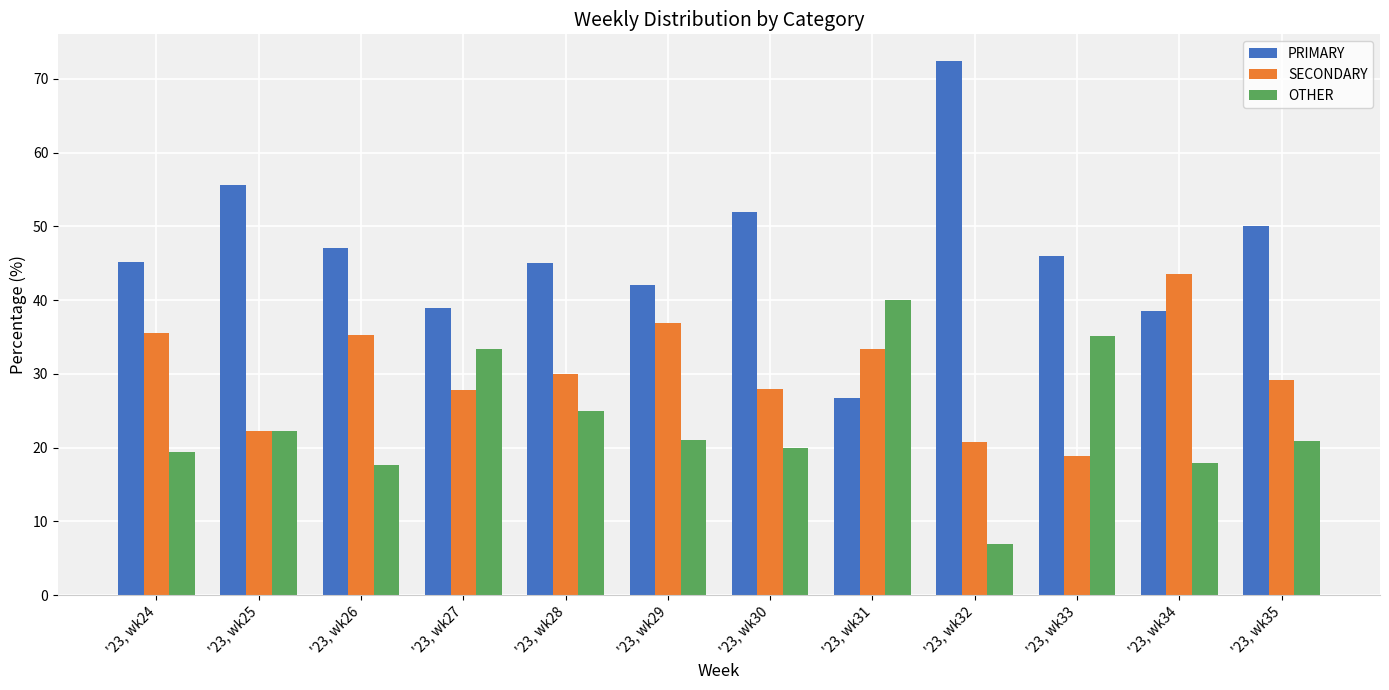

What is the greatest value displayed?

72.4